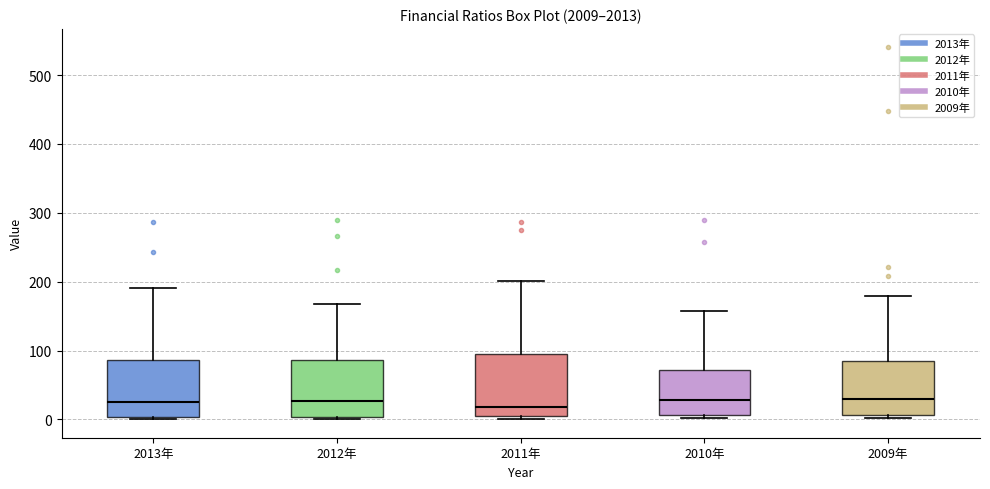

Reading left to right, transcribe this box plot: for each box, give where its median line is, the range the box spans, and where its two whiskers end, as read against the y-axis. The values are not printed on the chart, so give them approximately, as read against the axis.

2013年: median 20, box 0 to 90, whiskers 0 to 190
2012年: median 30, box 0 to 90, whiskers 0 to 170
2011年: median 20, box 10 to 90, whiskers 0 to 200
2010年: median 30, box 10 to 70, whiskers 0 to 160
2009年: median 30, box 10 to 80, whiskers 0 to 180